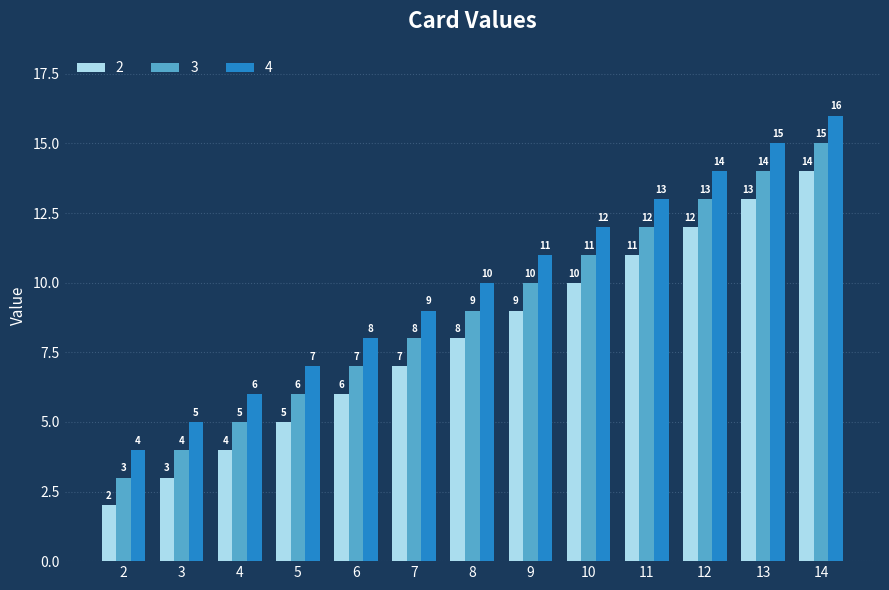

What is the difference between the 2 values at 4 and 9?

5